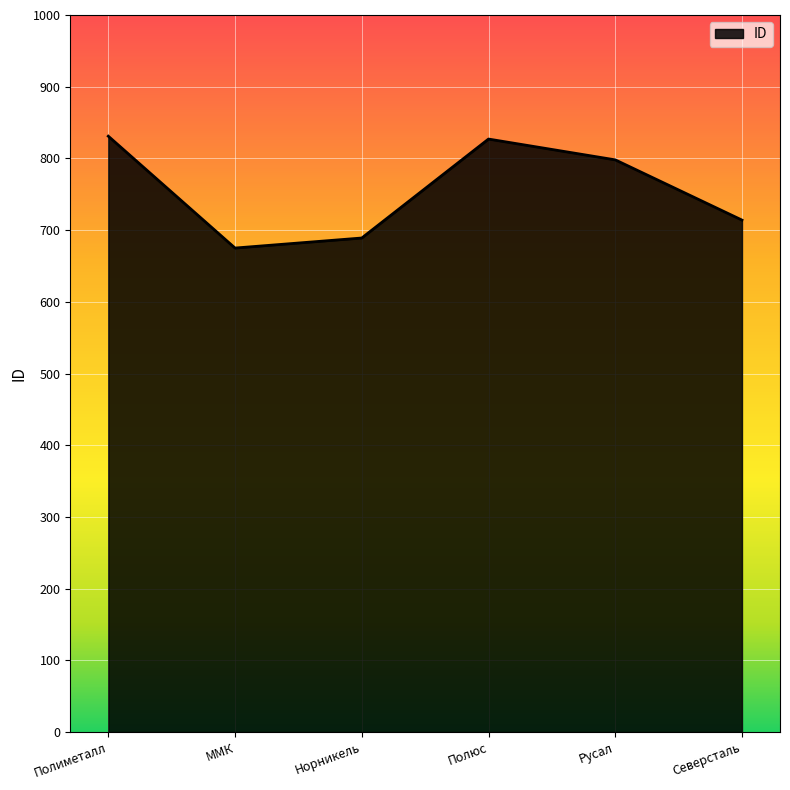

Count the number of categories in the chart.

6